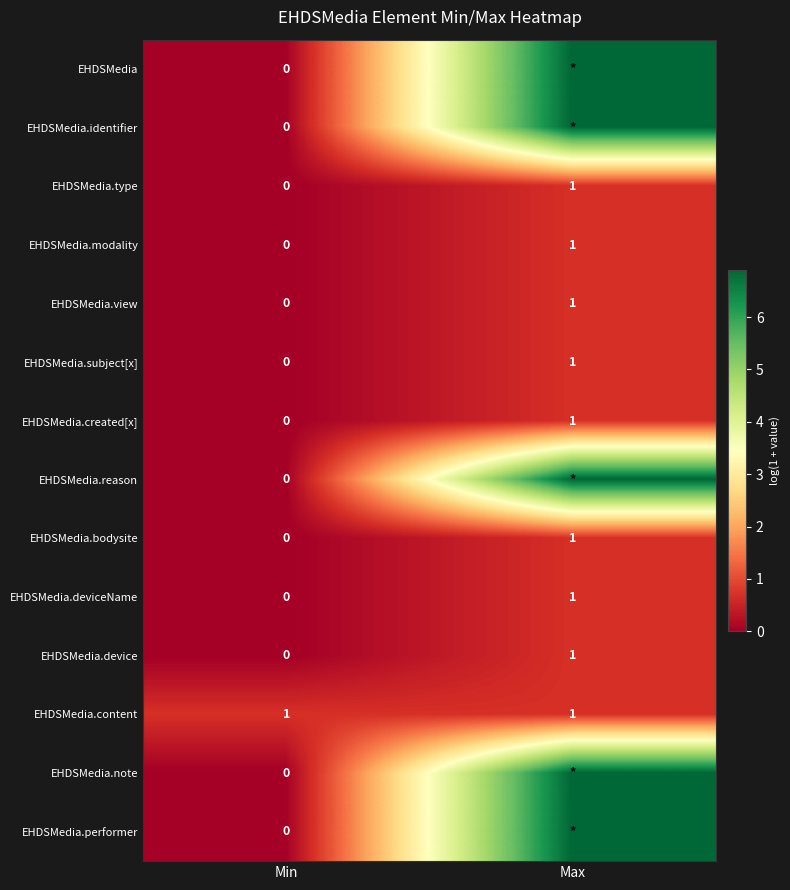

Which category has the highest value in the EHDSMedia.bodysite series?

Max